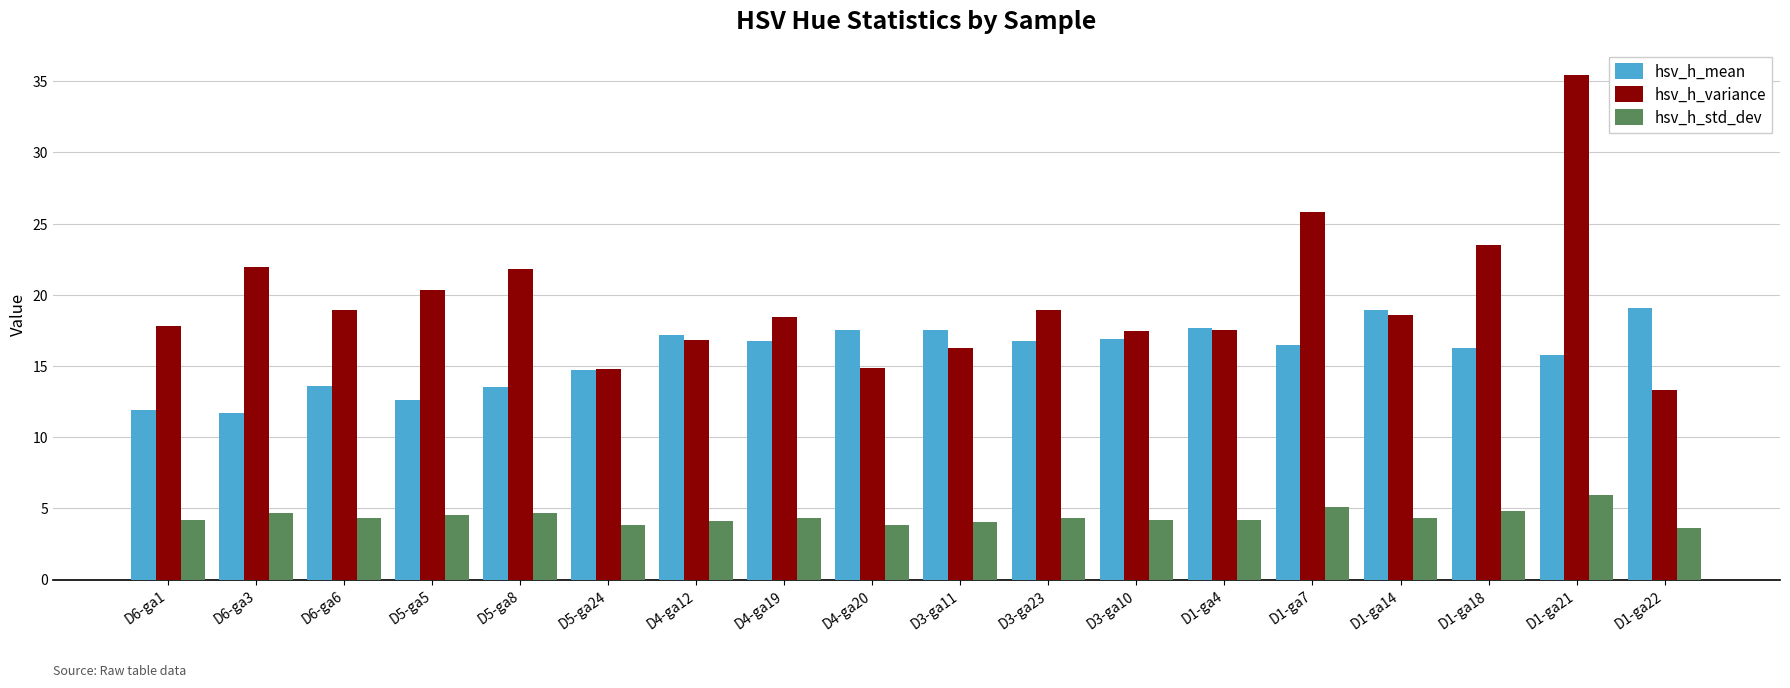

List the series in order of their overall mean, lowest first.

hsv_h_std_dev, hsv_h_mean, hsv_h_variance